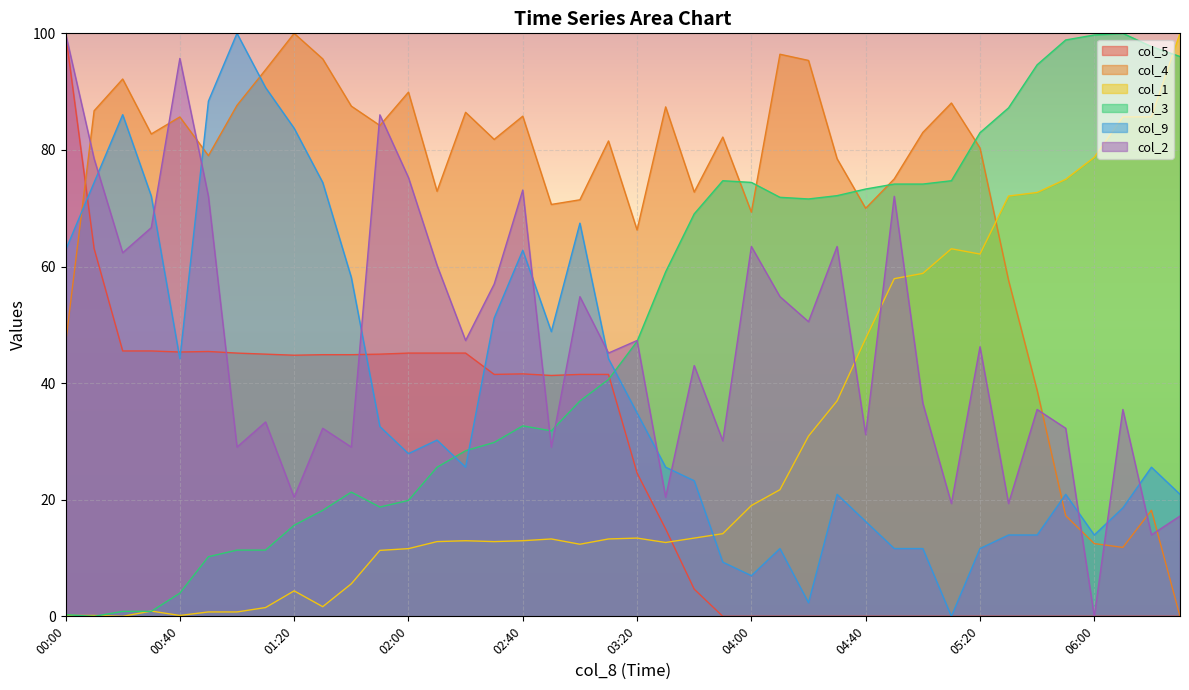

Reading left to right, list all the values displayed in this chart.

col_5: 100.0	63.1	45.5	45.5	45.3	45.4	45.2	45.0	44.8	44.9	44.9	45.0	45.2	45.2	45.2	41.5	41.6	41.3	41.5	41.5	24.6	15.0	4.7	0.0	0.0	0.0	0.0	0.0	0.0	0.0	0.0	0.0	0.0	0.0	0.0	0.0	0.0	0.0	0.0	0.0
col_4: 46.7	86.7	92.2	82.7	85.7	79.0	87.6	93.8	100.0	95.6	87.5	84.2	89.9	72.9	86.5	81.8	85.8	70.7	71.4	81.5	66.3	87.4	72.8	82.2	69.3	96.4	95.4	78.5	70.0	75.0	83.0	88.0	80.3	57.6	38.8	17.3	12.5	11.8	18.2	0.0
col_1: 0.2	0.2	0.0	0.9	0.2	0.8	0.8	1.5	4.4	1.7	5.6	11.3	11.6	12.8	13.0	12.8	13.0	13.3	12.4	13.3	13.4	12.7	13.4	14.2	19.0	21.7	30.9	37.0	47.7	57.9	58.8	63.0	62.1	72.1	72.7	75.0	78.7	85.7	85.7	100.0
col_3: 0.3	0.0	0.9	0.9	4.0	10.2	11.4	11.4	15.6	18.2	21.3	18.8	19.9	25.6	28.4	29.8	32.7	31.8	36.9	40.6	47.2	59.1	69.0	74.7	74.4	71.9	71.6	72.2	73.3	74.1	74.1	74.7	83.0	87.2	94.6	98.9	99.7	100.0	97.7	96.0
col_9: 62.8	74.4	86.0	72.1	44.2	88.4	100.0	90.7	83.7	74.4	58.1	32.6	27.9	30.2	25.6	51.2	62.8	48.8	67.4	44.2	34.9	25.6	23.3	9.3	7.0	11.6	2.3	20.9	16.3	11.6	11.6	0.0	11.6	14.0	14.0	20.9	14.0	18.6	25.6	20.9
col_2: 100.0	78.5	62.4	66.7	95.7	72.0	29.0	33.3	20.4	32.3	29.0	86.0	75.3	60.2	47.3	57.0	73.1	29.0	54.8	45.2	47.3	20.4	43.0	30.1	63.4	54.8	50.5	63.4	31.2	72.0	36.6	19.4	46.2	19.4	35.5	32.3	0.0	35.5	14.0	17.2